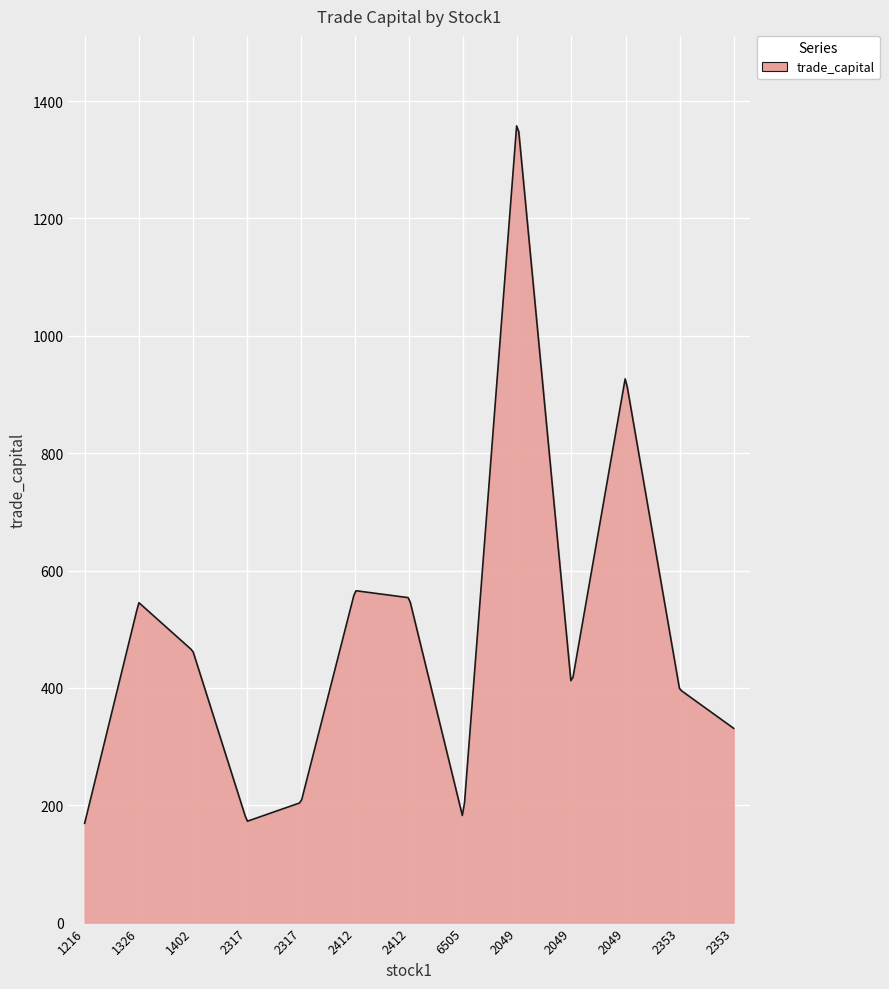

What is the greatest value displayed?

1357.7